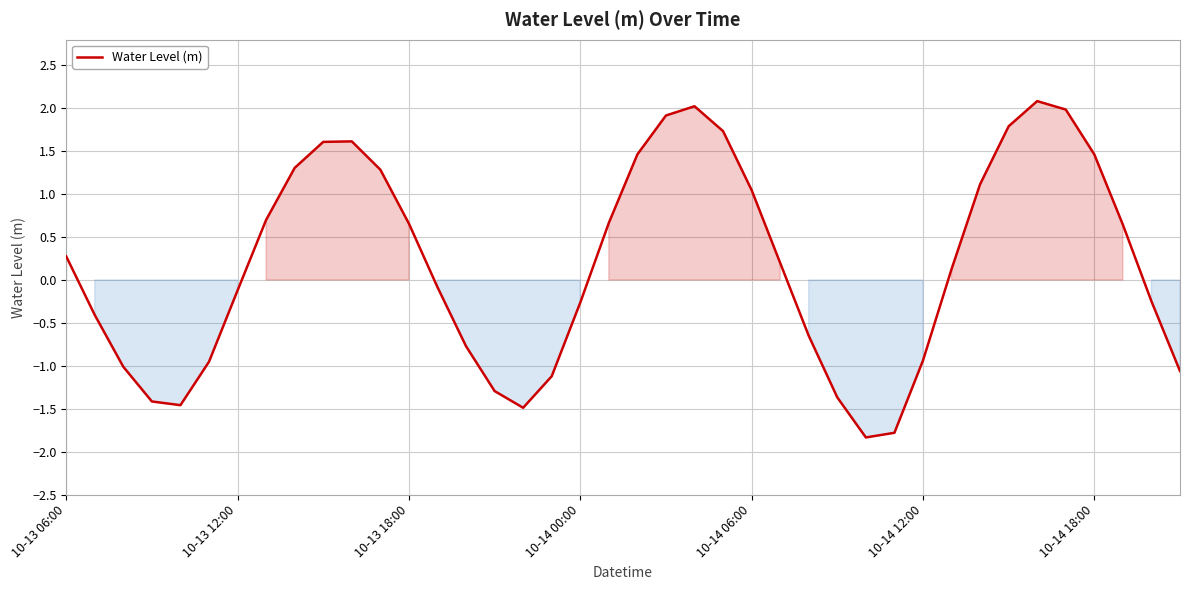

What is the maximum value shown in the chart?

2.1